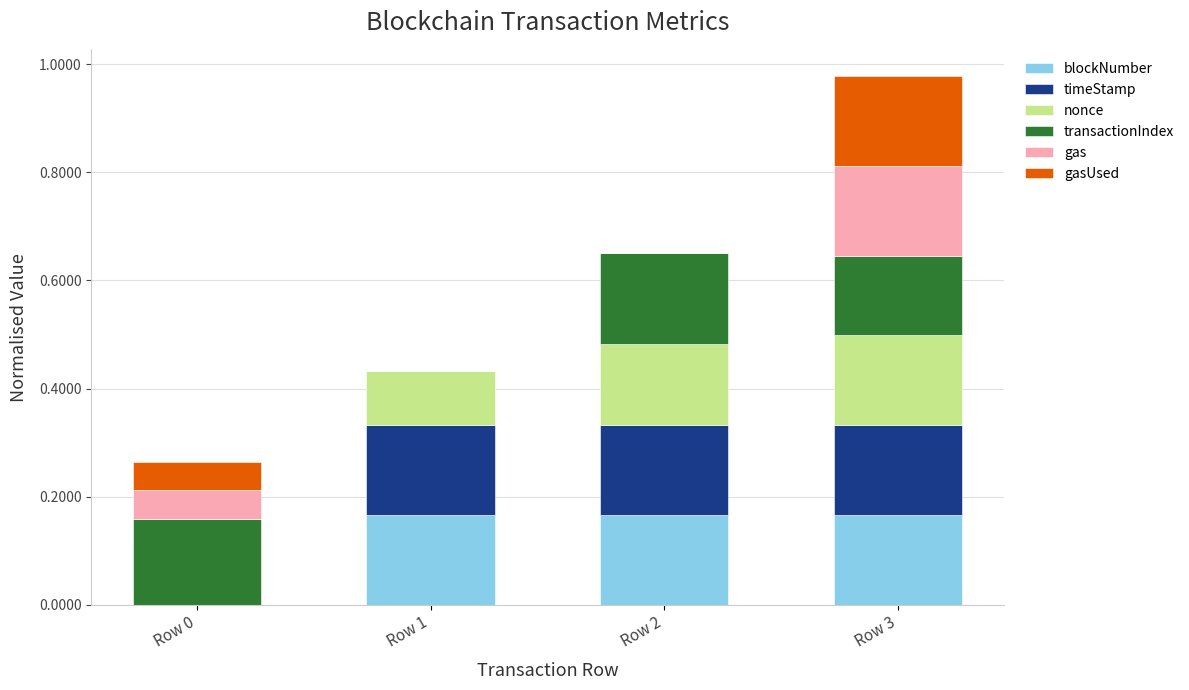

Which series has the widest spread of values?

blockNumber